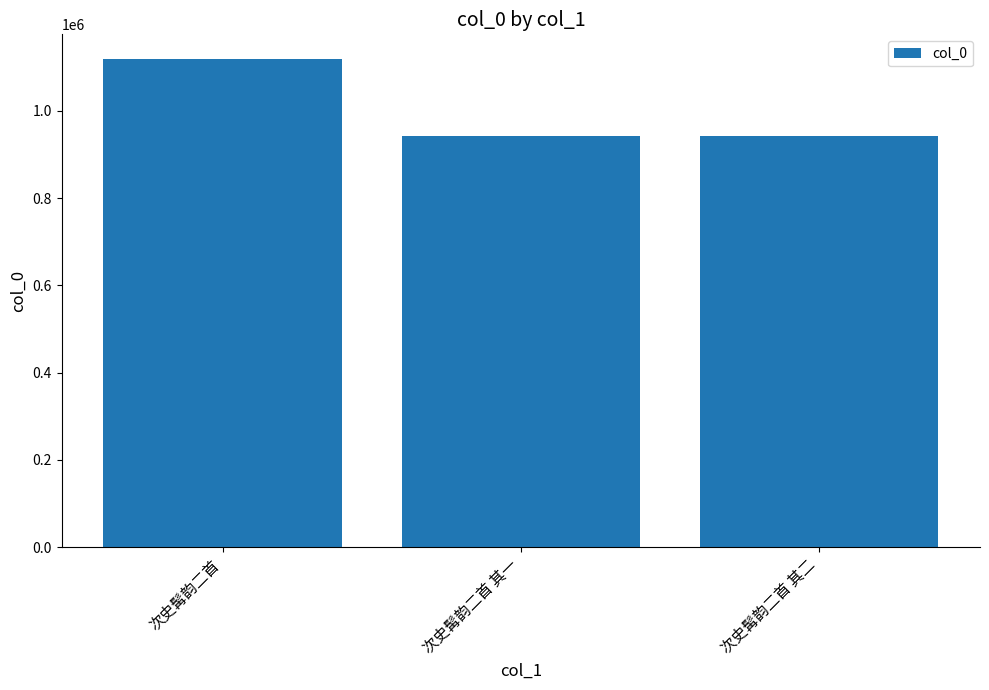

What position from the left is 次史髯韵二首 其一?

2